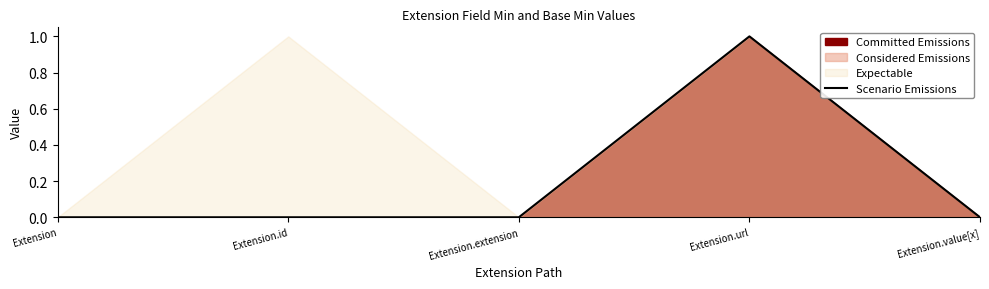

What is the greatest value displayed?

1